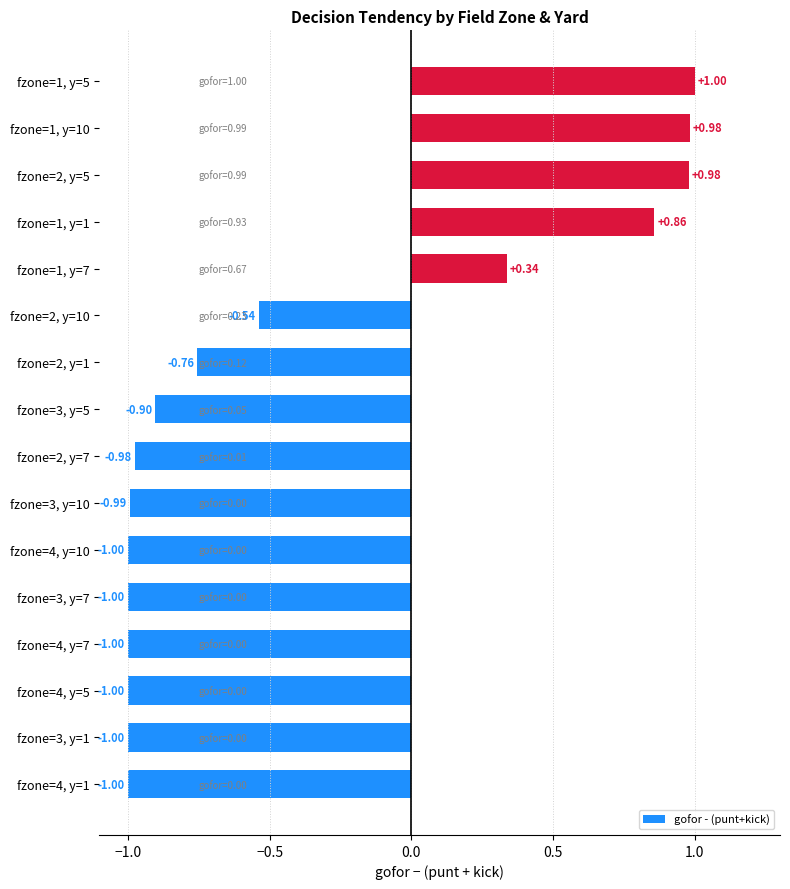

What is the sum of the values at fzone=2, y=5 and fzone=1, y=1?

1.8